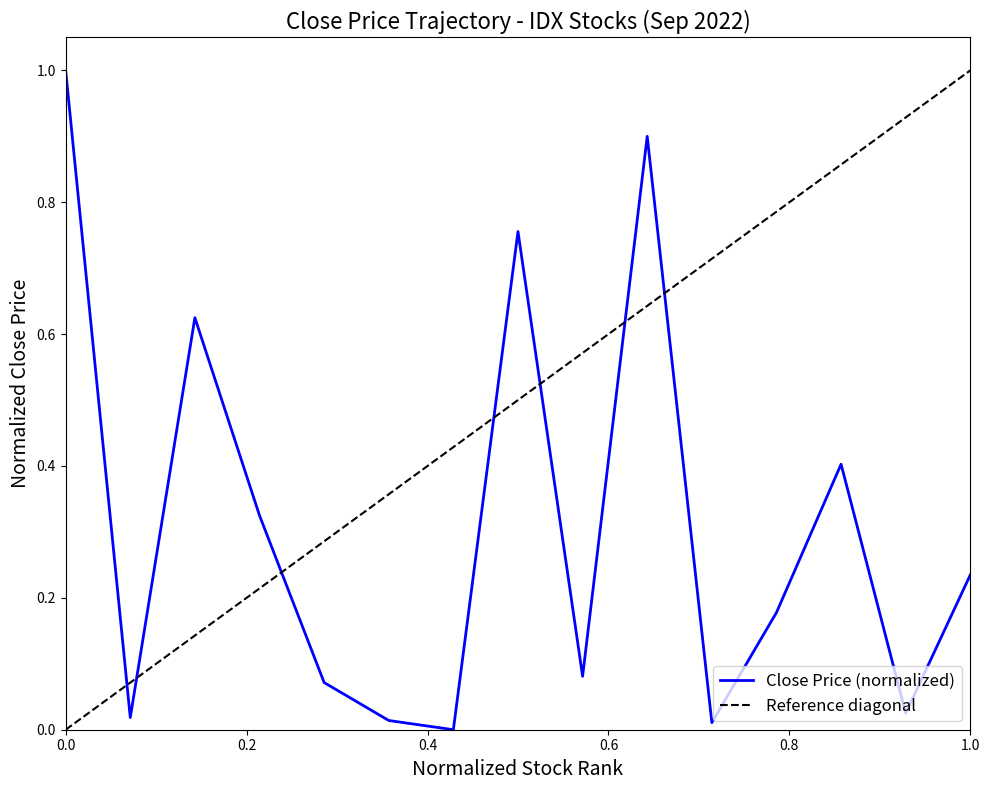

How many distinct data groups are displayed?

1